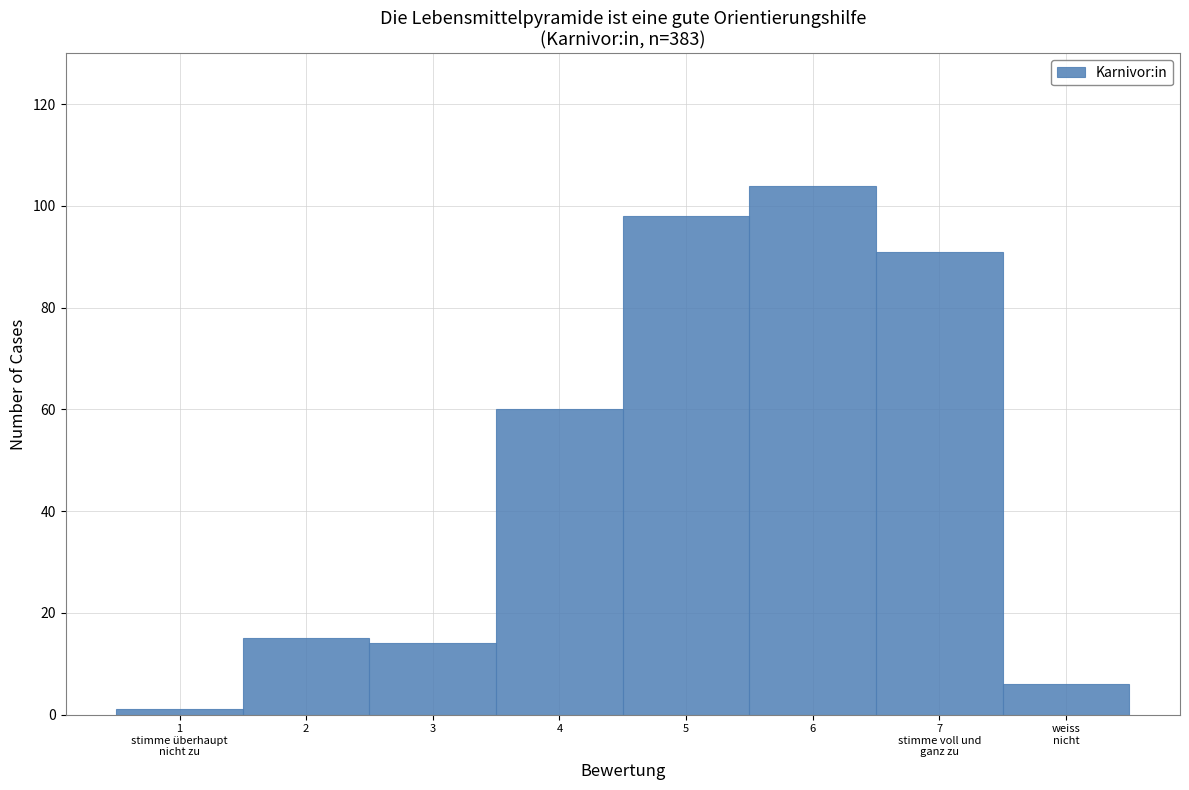

Reading right to left, transcribe all the data shown in this chart.

6	91	104	98	60	14	15	1